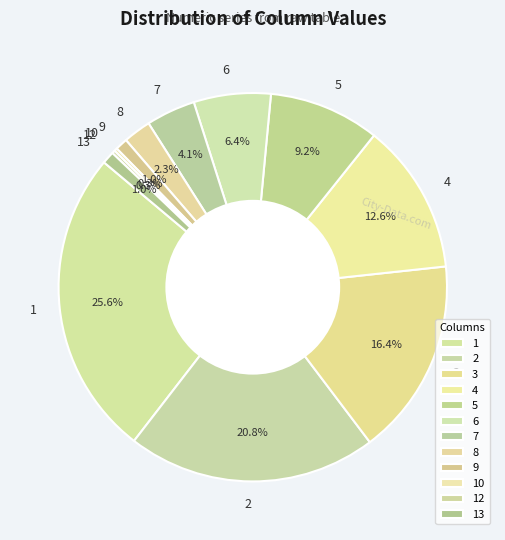

Do 6 and 4 together represent more than half of the pie?

No